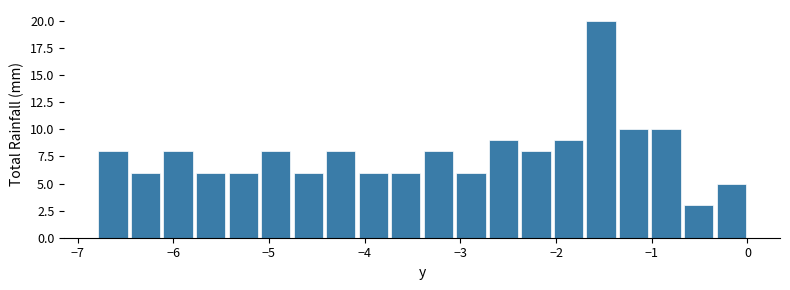

Read against the x-axis, roughly where is the centre of the tallest bar?

-1.5